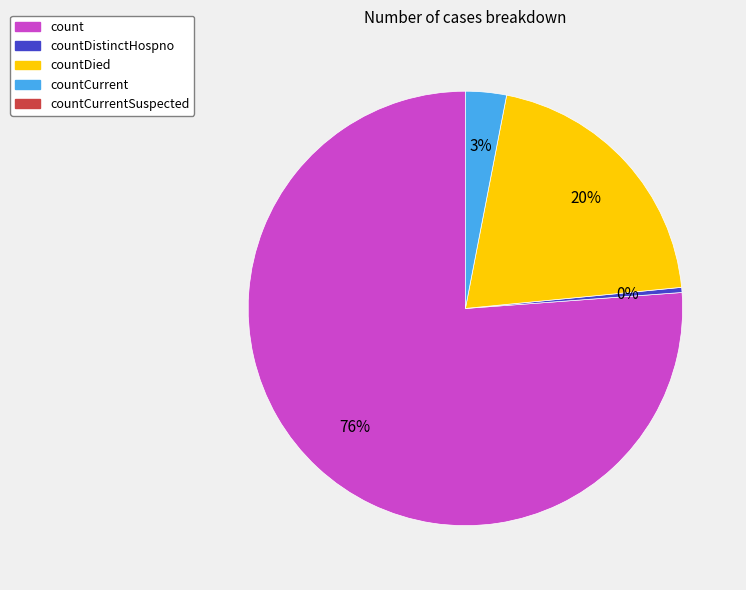

To the nearest percent, what is the average slice percentage?

25%